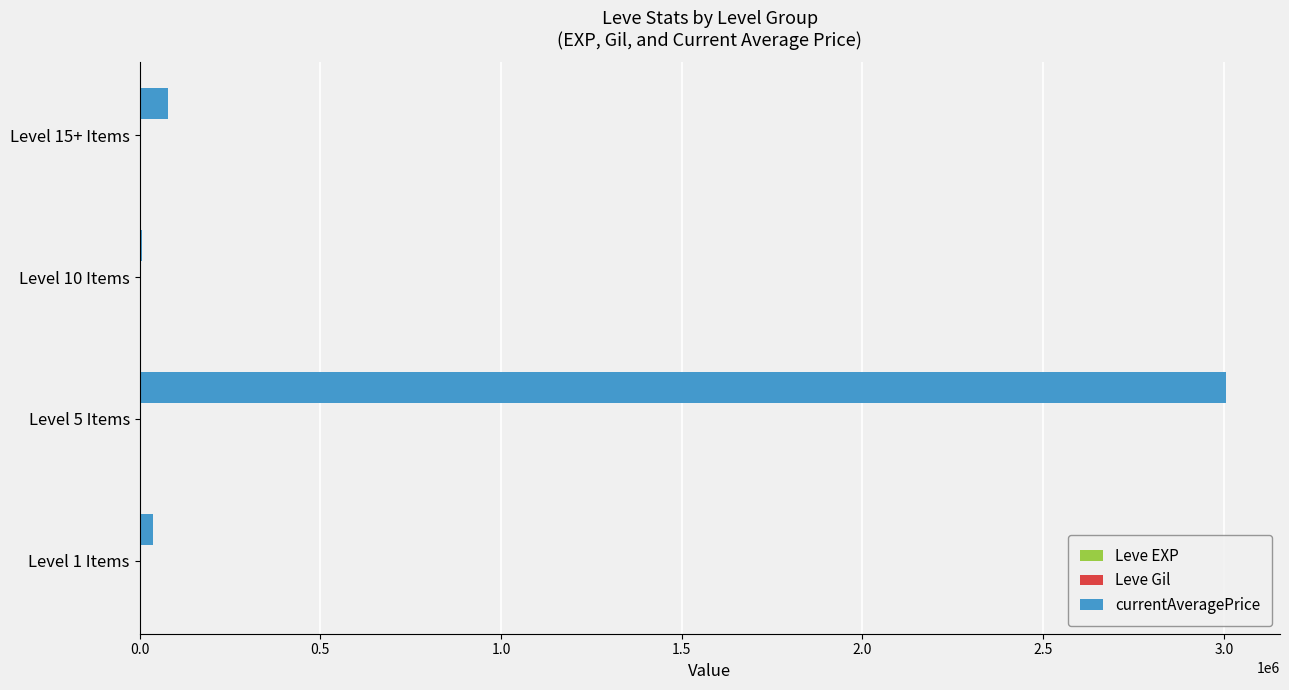

Which series changed the most between Level 1 Items and Level 5 Items?

currentAveragePrice